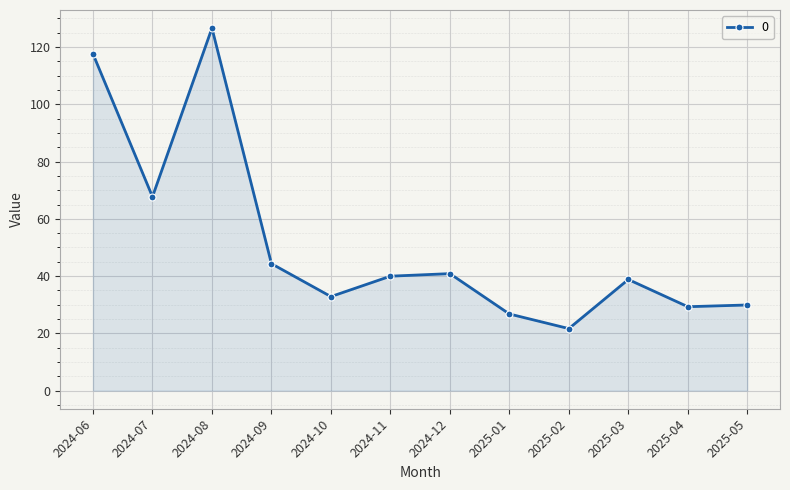

The value at 2024-12 is 40.9. True or false?

True